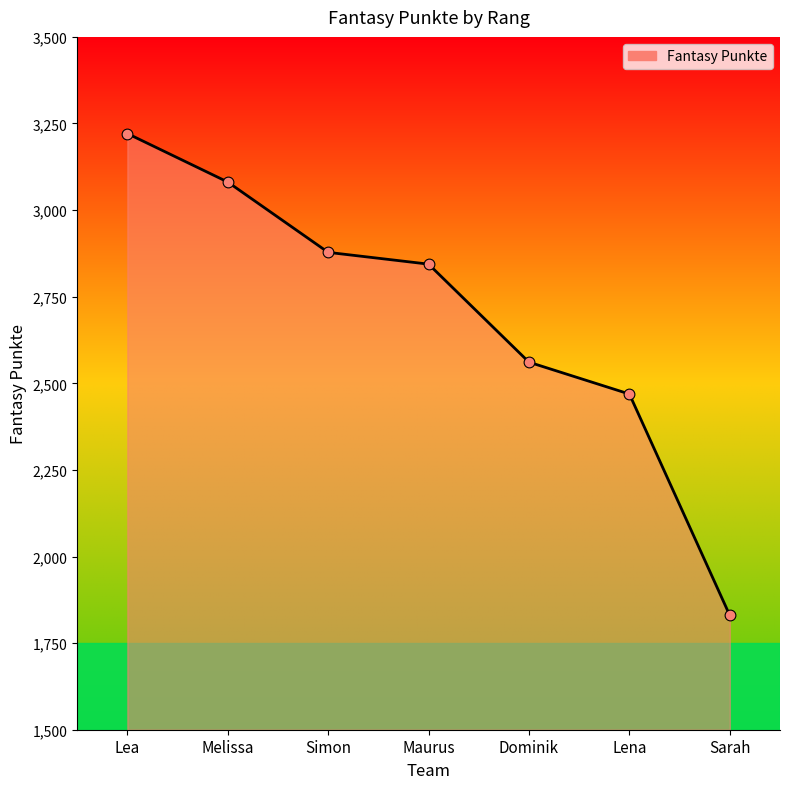

Approximately how many times larger is the value at Lea compared to Lena?

1.3